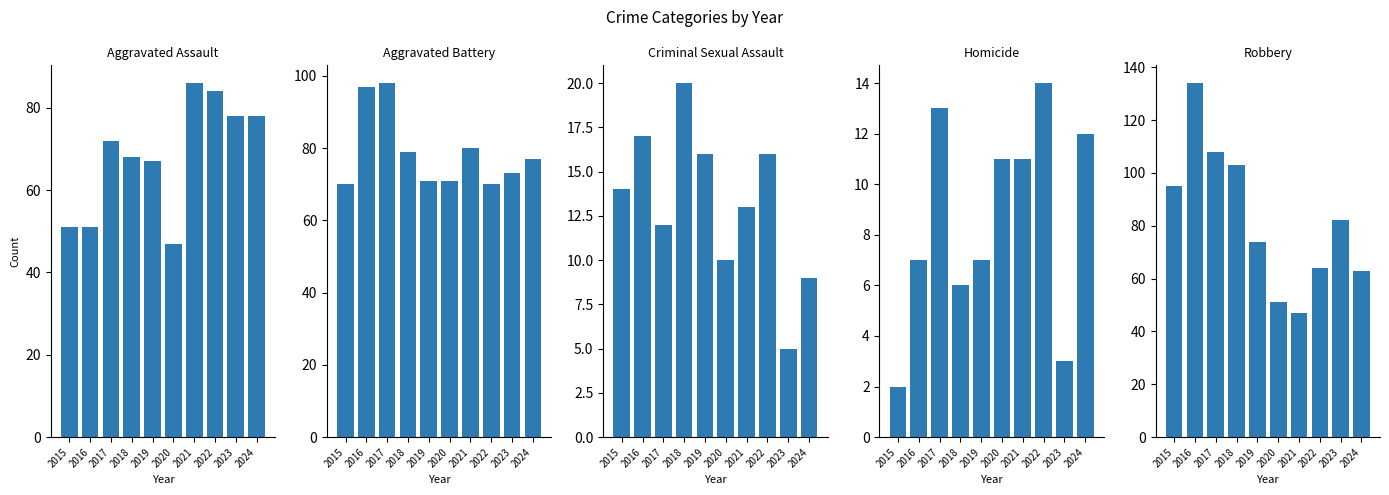

Reading left to right, list all the values displayed in this chart.

Aggravated Assault: 51	51	72	68	67	47	86	84	78	78
Aggravated Battery: 70	97	98	79	71	71	80	70	73	77
Criminal Sexual Assault: 14	17	12	20	16	10	13	16	5	9
Homicide: 2	7	13	6	7	11	11	14	3	12
Robbery: 95	134	108	103	74	51	47	64	82	63